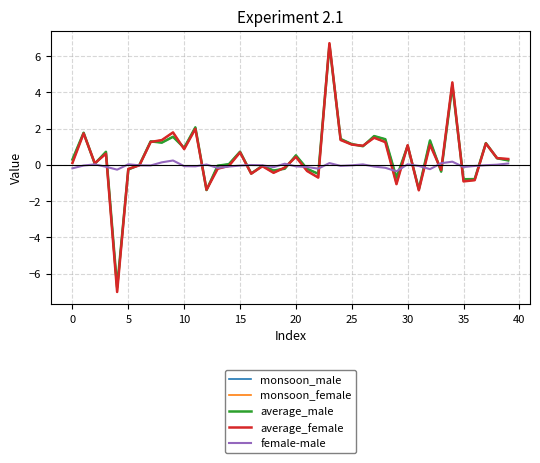

What is the minimum value for female-male?

-0.4